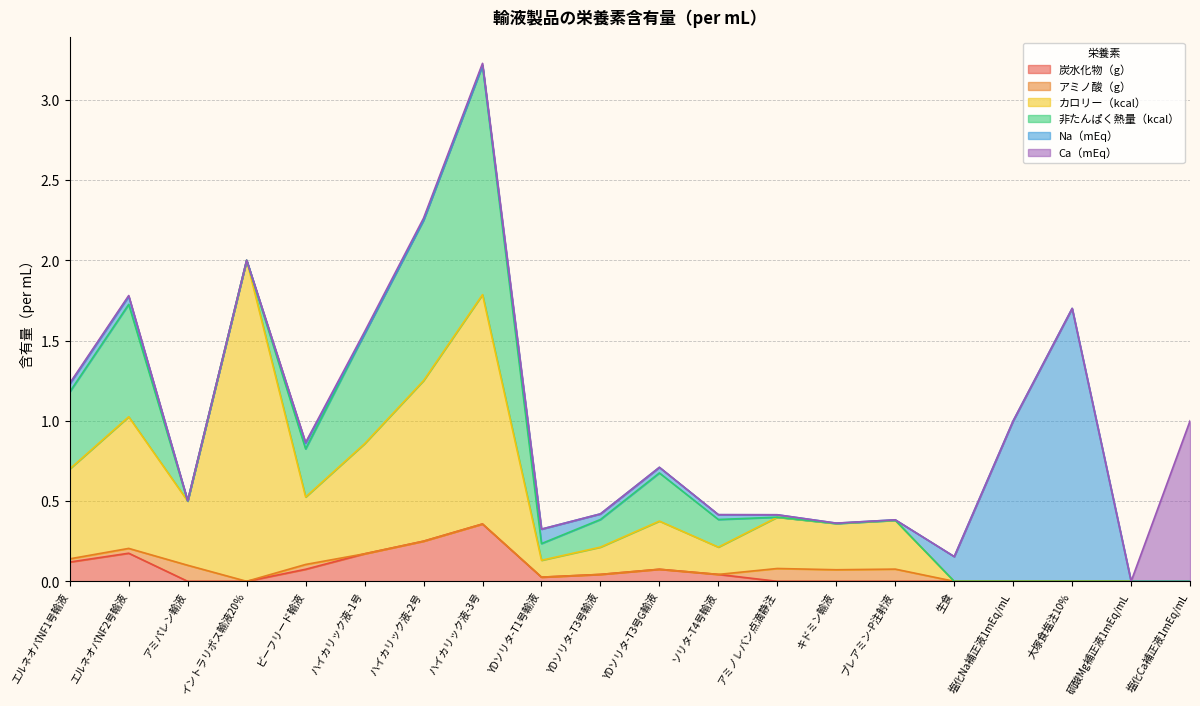

Does the chart display data point markers on the line(s)?

No